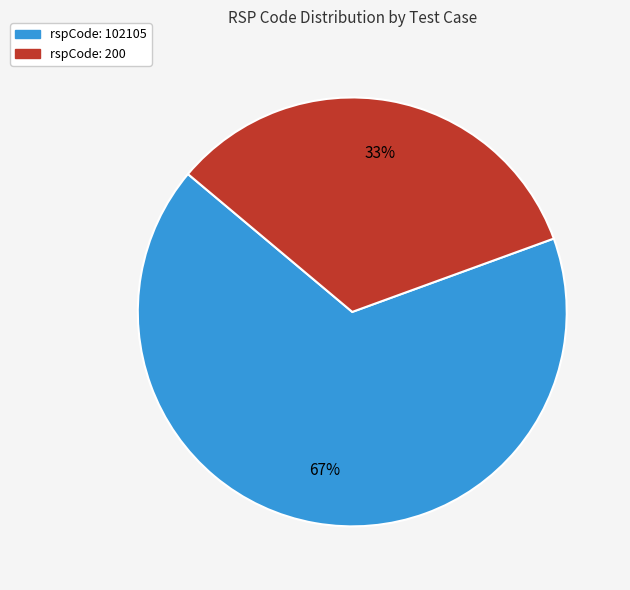

To the nearest percent, what is the average slice percentage?

50%